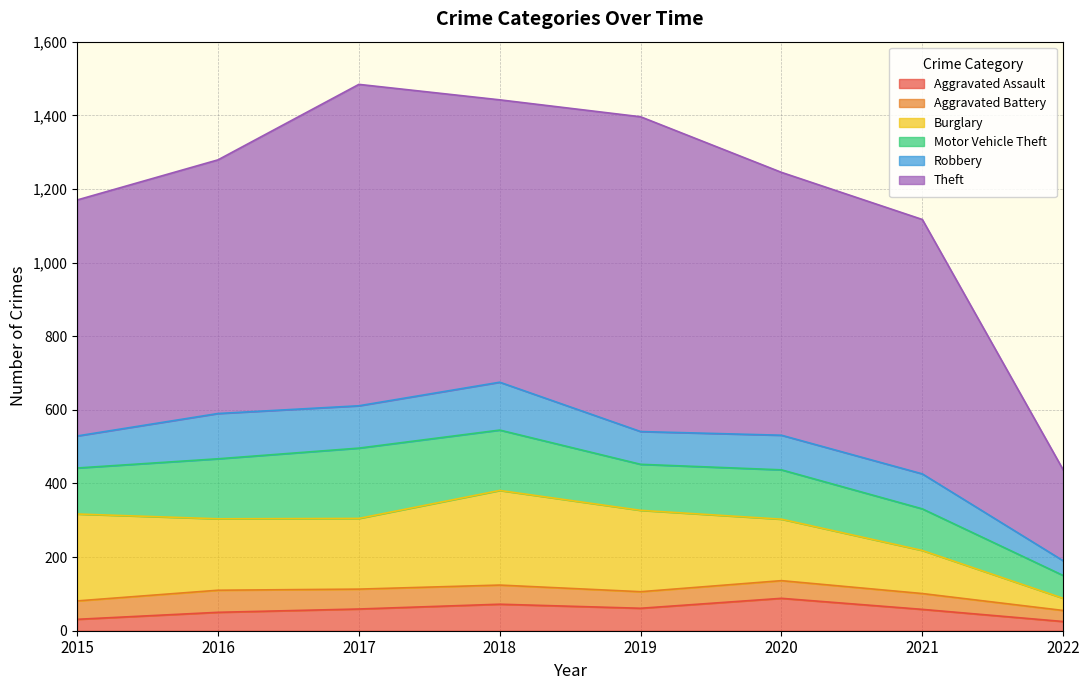

True or false: Theft and Aggravated Battery intersect in this chart.

False